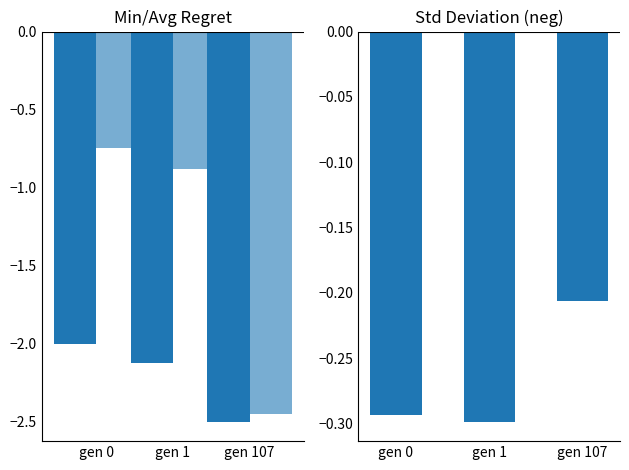

What is the minimum value shown in the chart?

-2.5